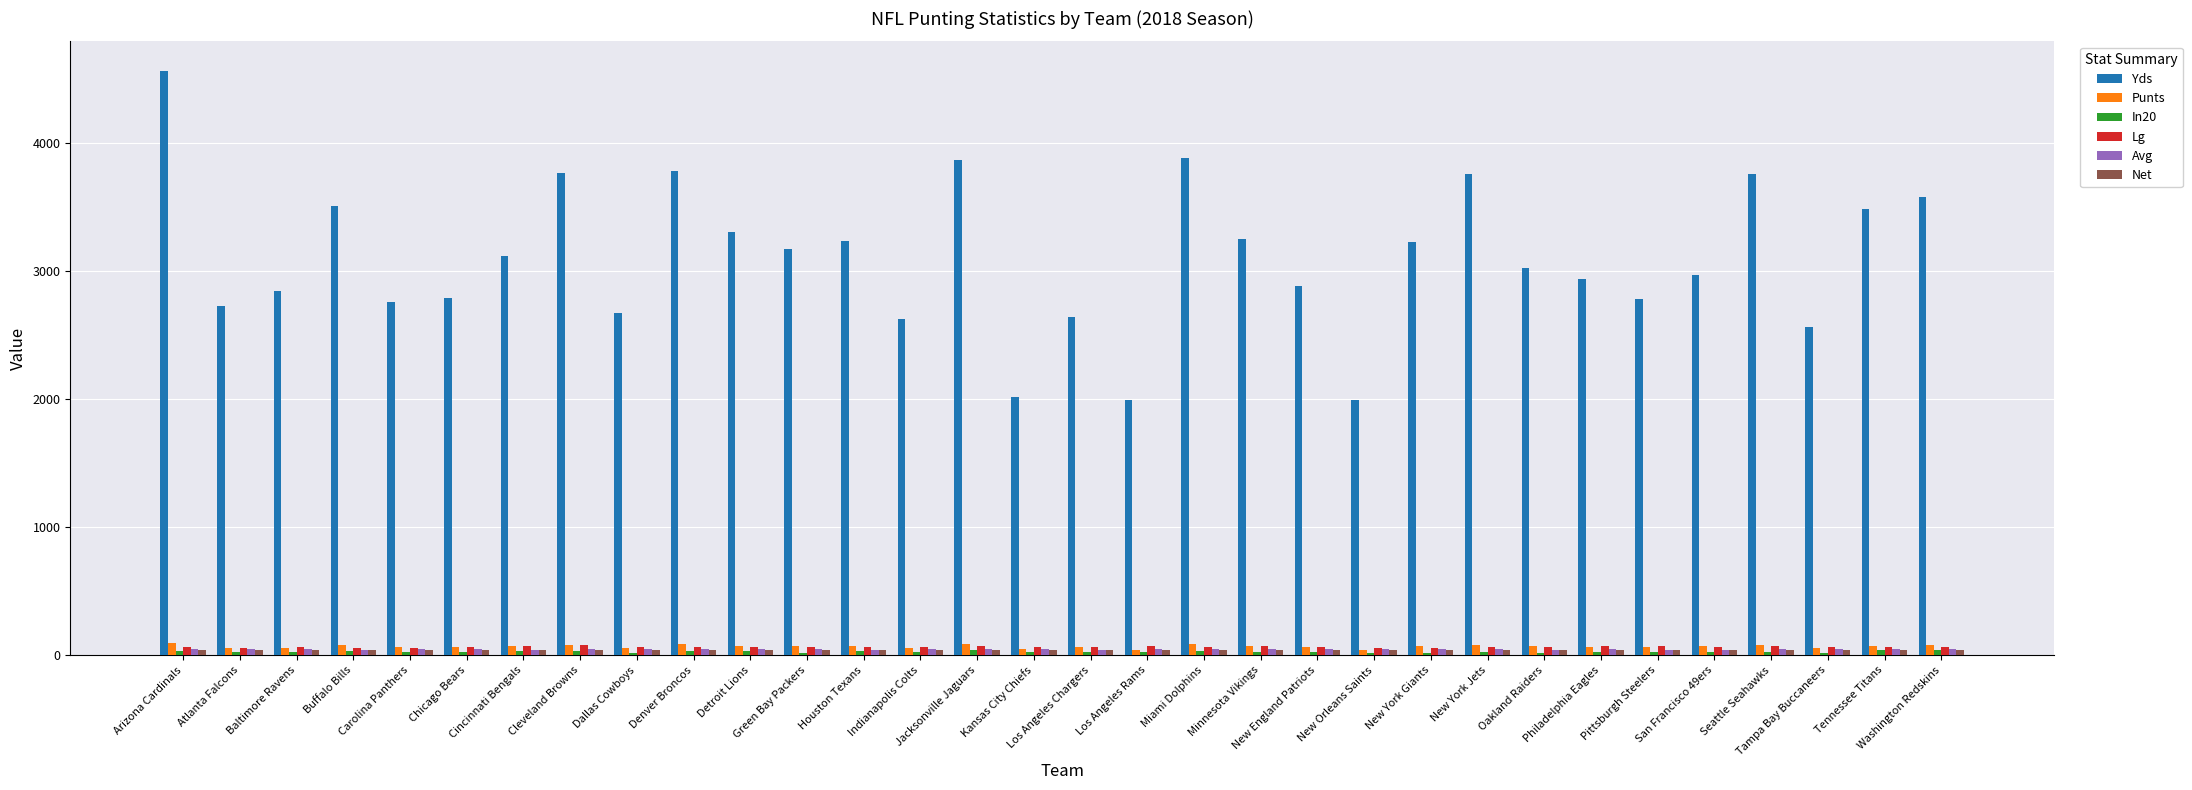

What is the approximate value of Lg at Cleveland Browns?

79.0